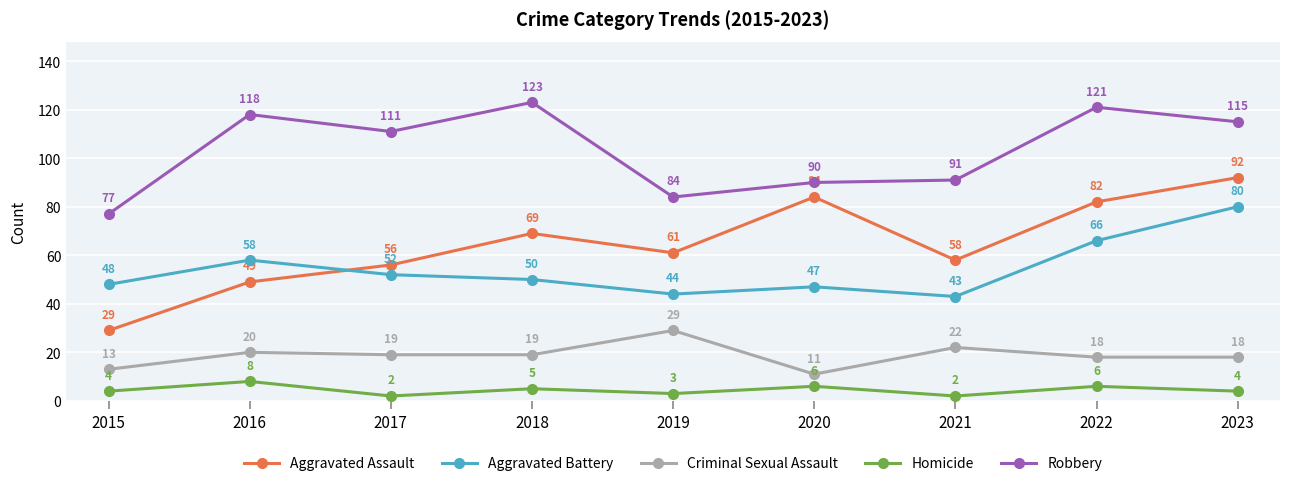

At which category is the sum across all series the highest?

2023